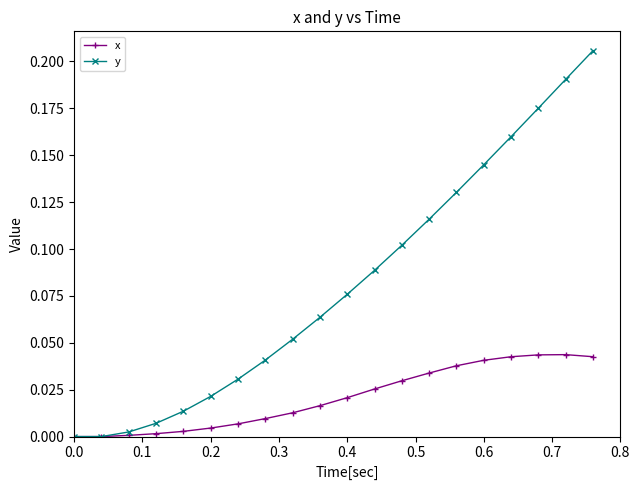

Rank the series by their maximum value, from highest to lowest.

y, x